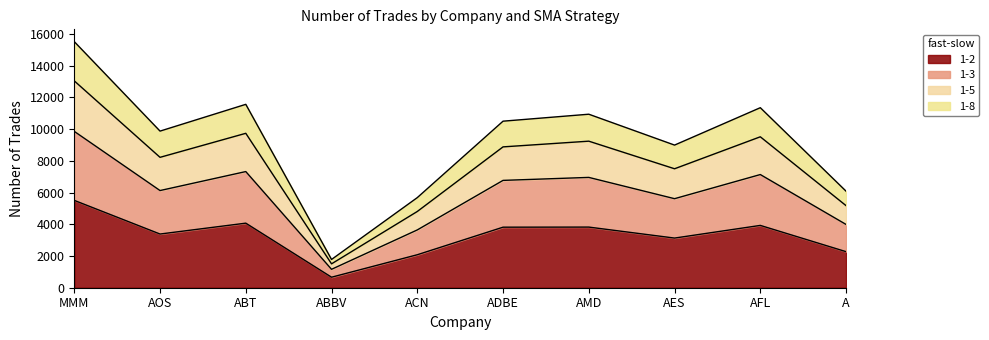

The chart shows a value of 1783 at ADBE. True or false?

False